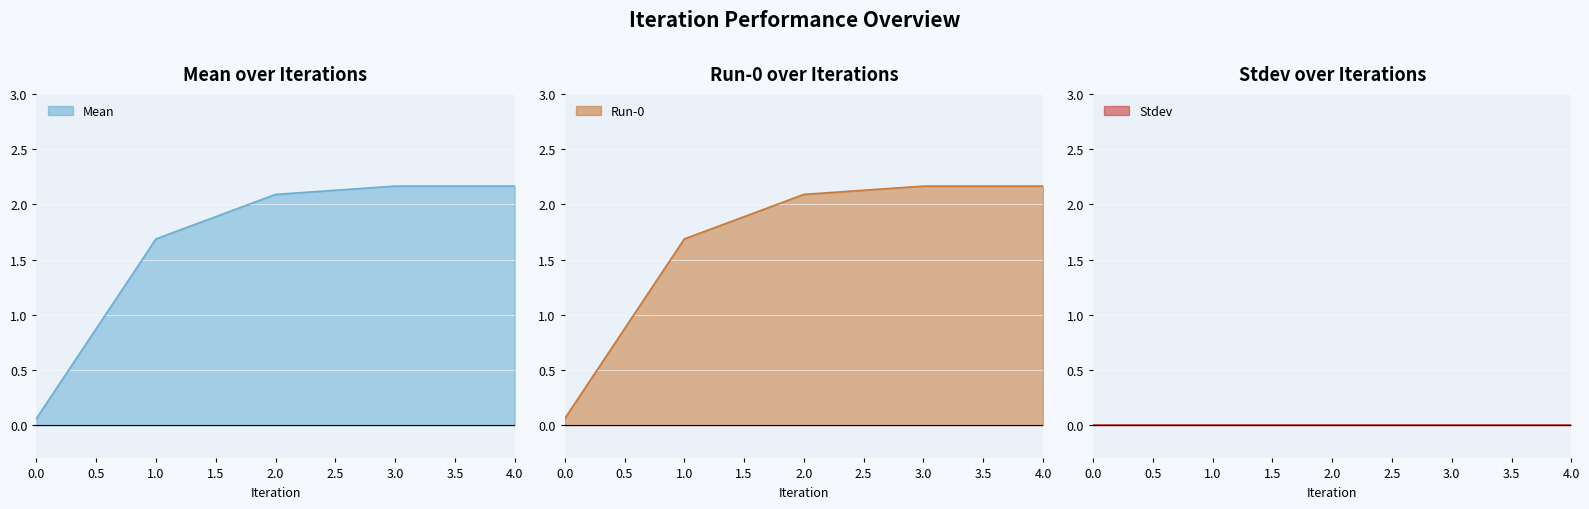

What value does the Run-0 series have at 4?

2.2